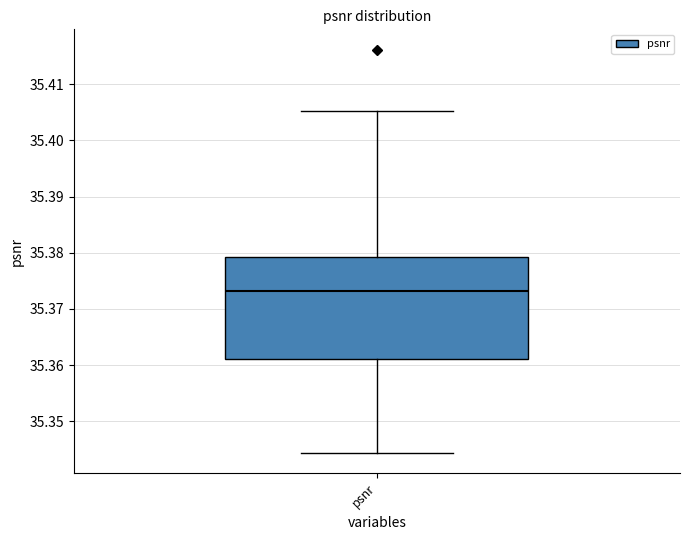

Transcribe this box plot: give where the median line is, the range the box spans, and where the two whiskers end, as read against the y-axis. The values are not printed on the chart, so give them approximately, as read against the axis.

median 35.373, box 35.361 to 35.379, whiskers 35.344 to 35.405